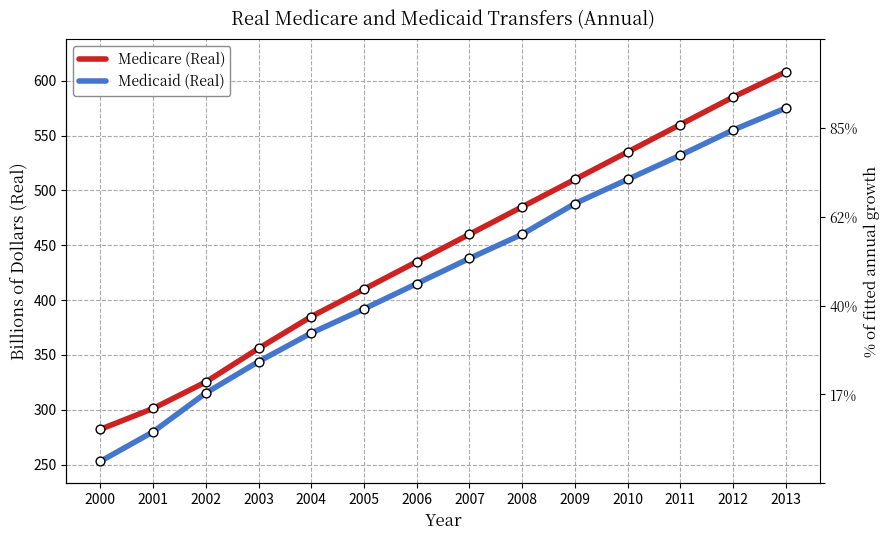

Which series has the largest total across all categories?

Medicare (Real)